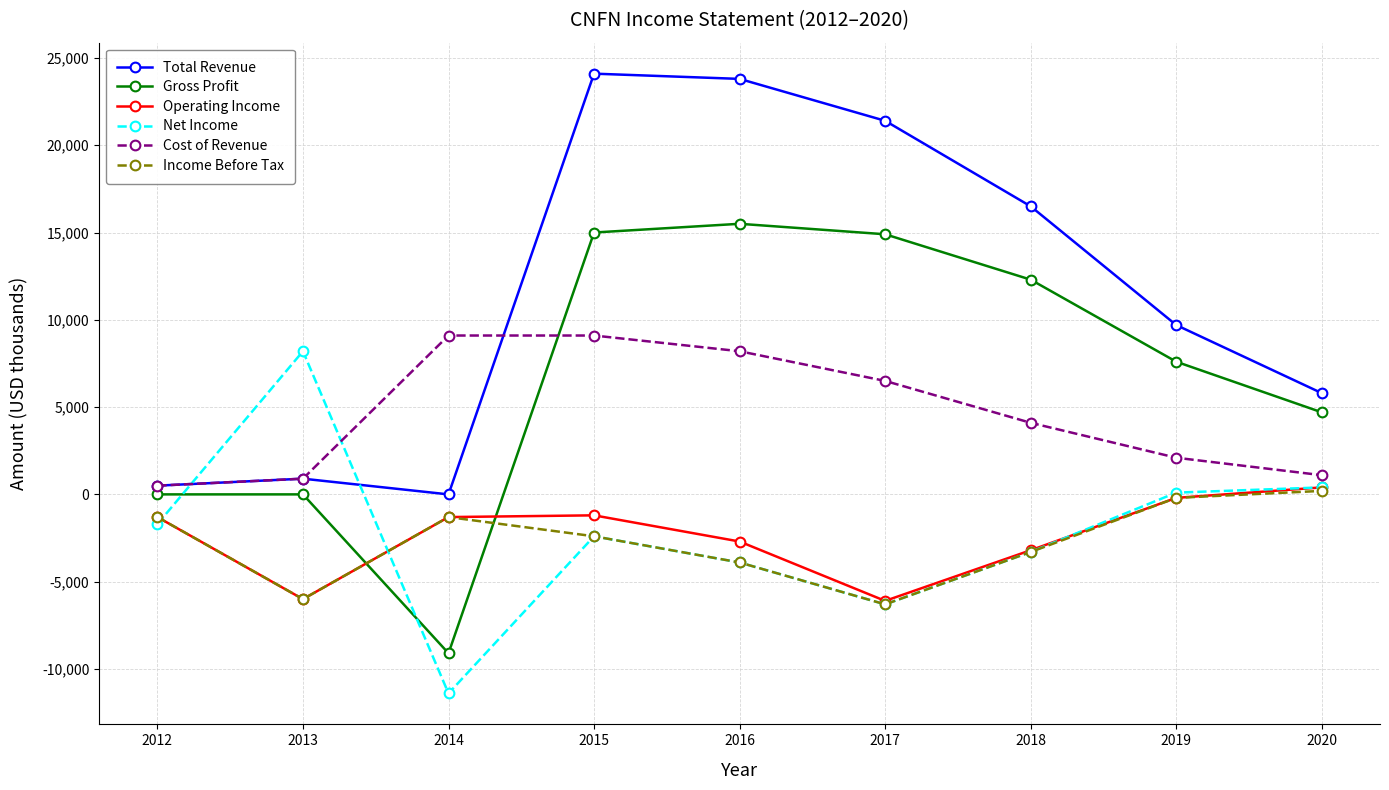

At which label does Operating Income first exceed -1300?

2015